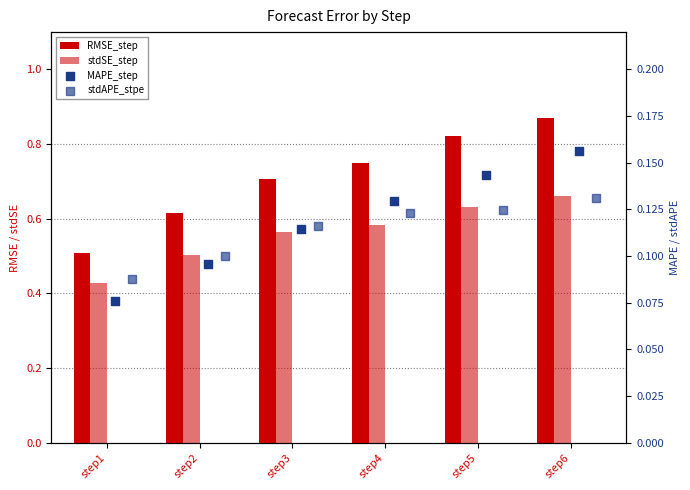

Is the value of RMSE_step at step5 greater than the value of MAPE_step at step1?

Yes